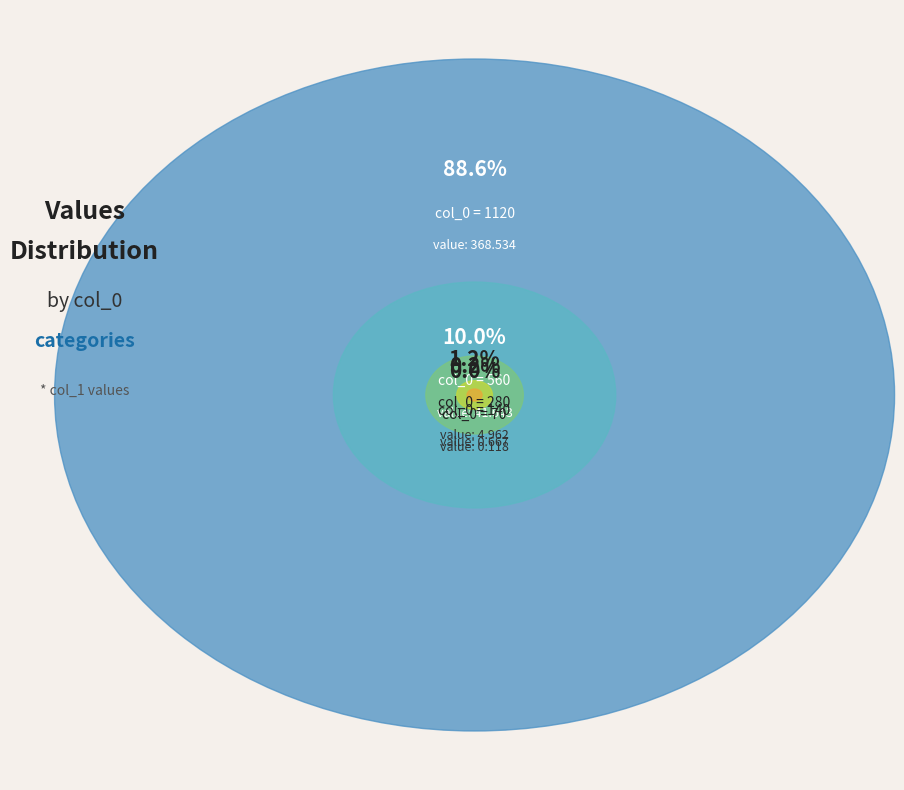

To the nearest percent, what is the average slice percentage?

20%